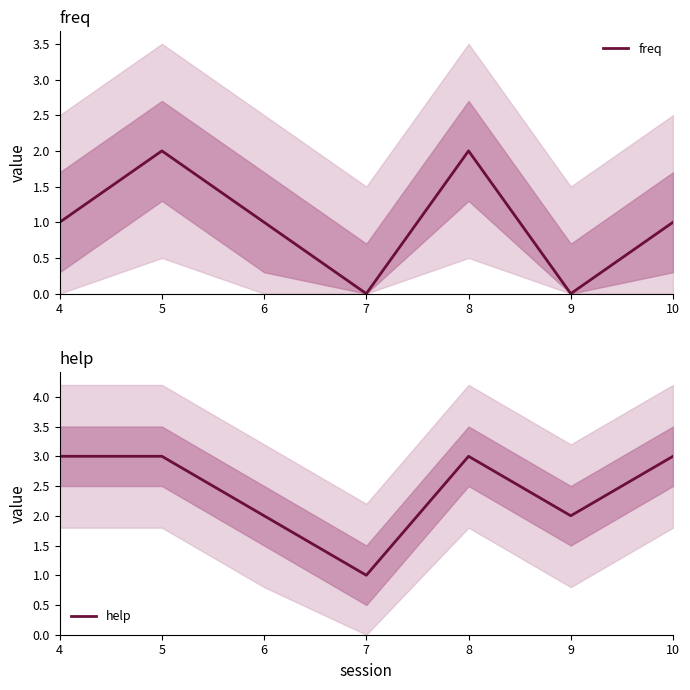

Rank the series by their maximum value, from lowest to highest.

freq, help